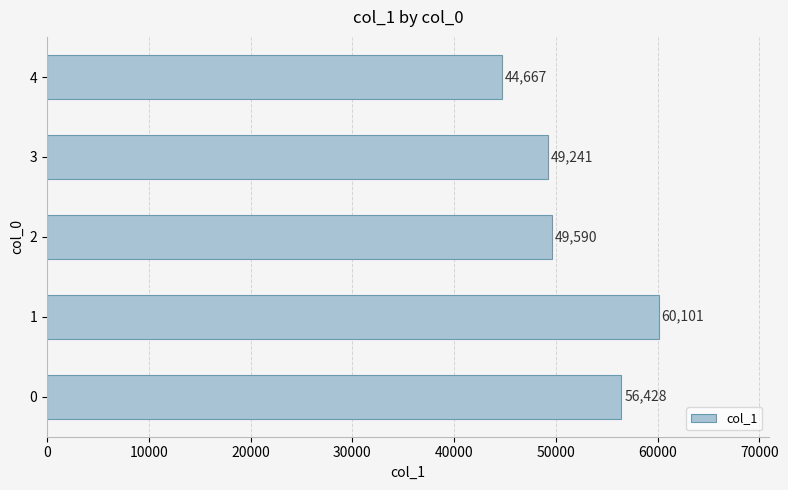

Are the bars horizontal?

Yes